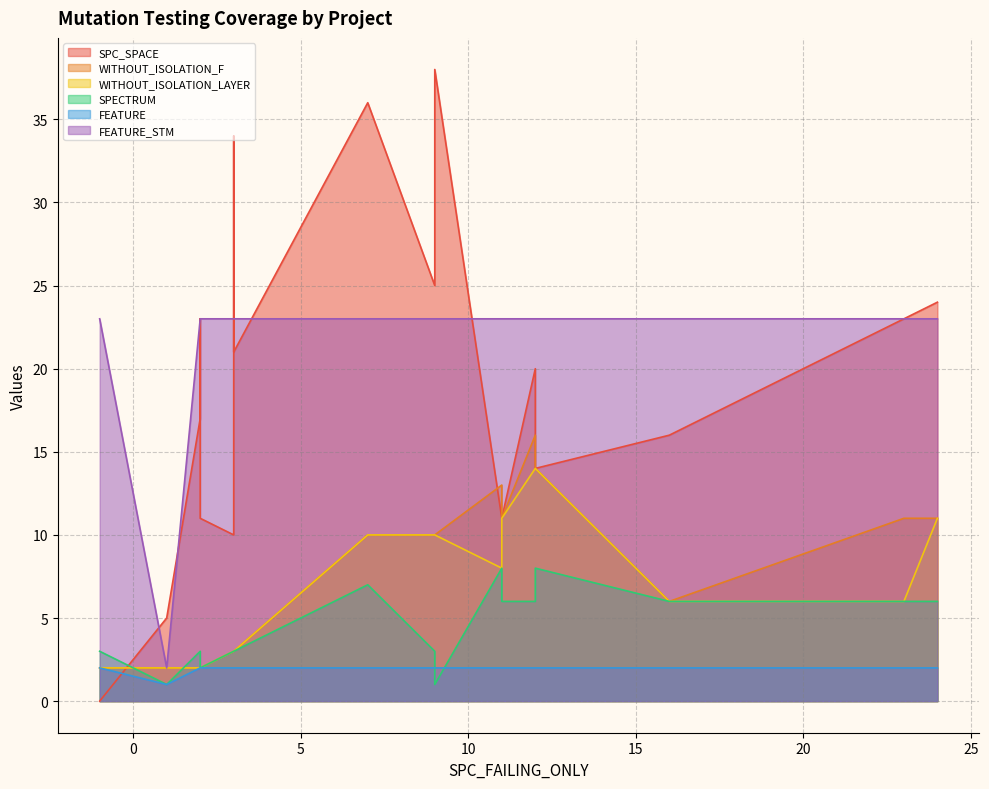

Does the chart display data point markers on the line(s)?

No